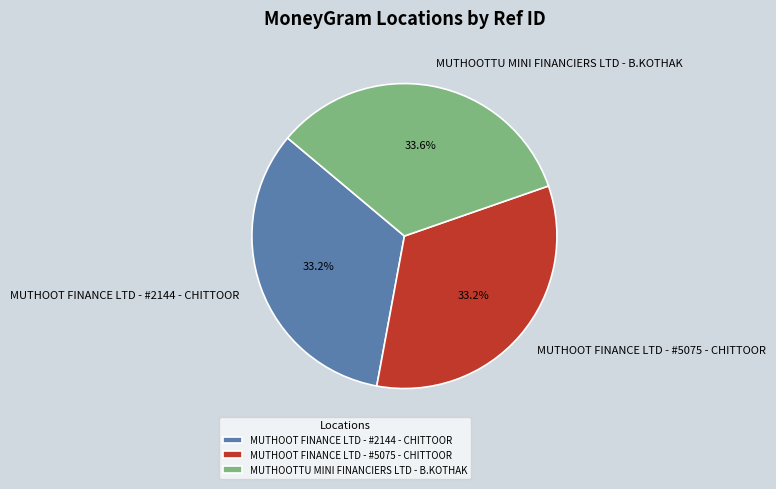

What percentage is NOT represented by MUTHOOTTU MINI FINANCIERS LTD - B.KOTHAK?

66.4%